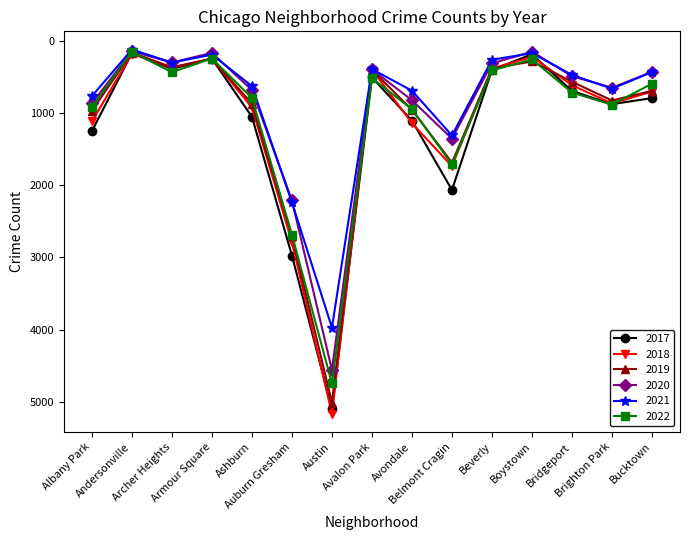

At how many categories does at least one series exceed 1526?

3